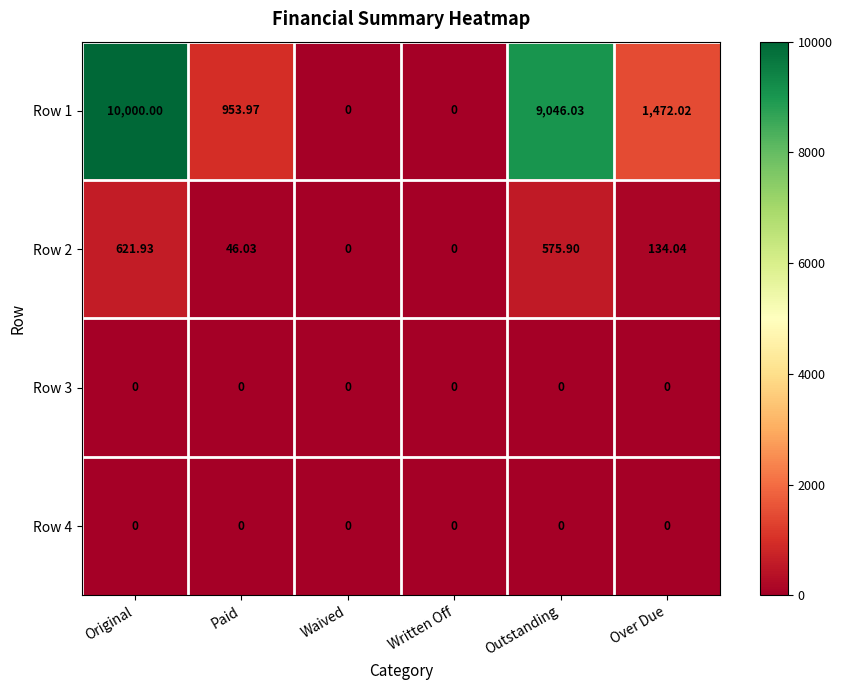

Which category has the highest value across all series?

Original